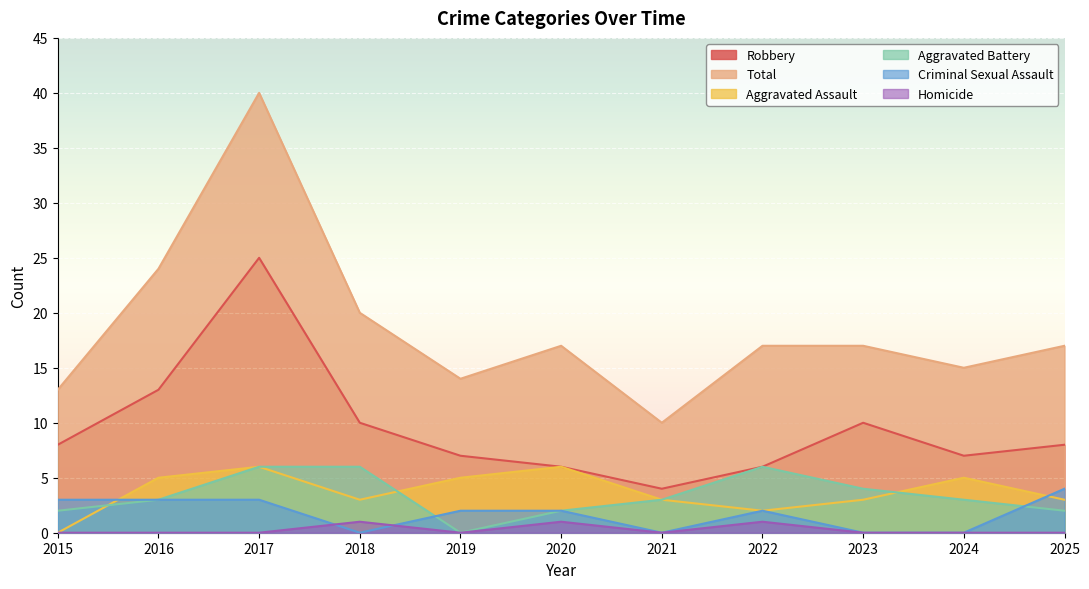

Rank the categories by Homicide value from lowest to highest.

2015, 2016, 2017, 2019, 2021, 2023, 2024, 2025, 2018, 2020, 2022